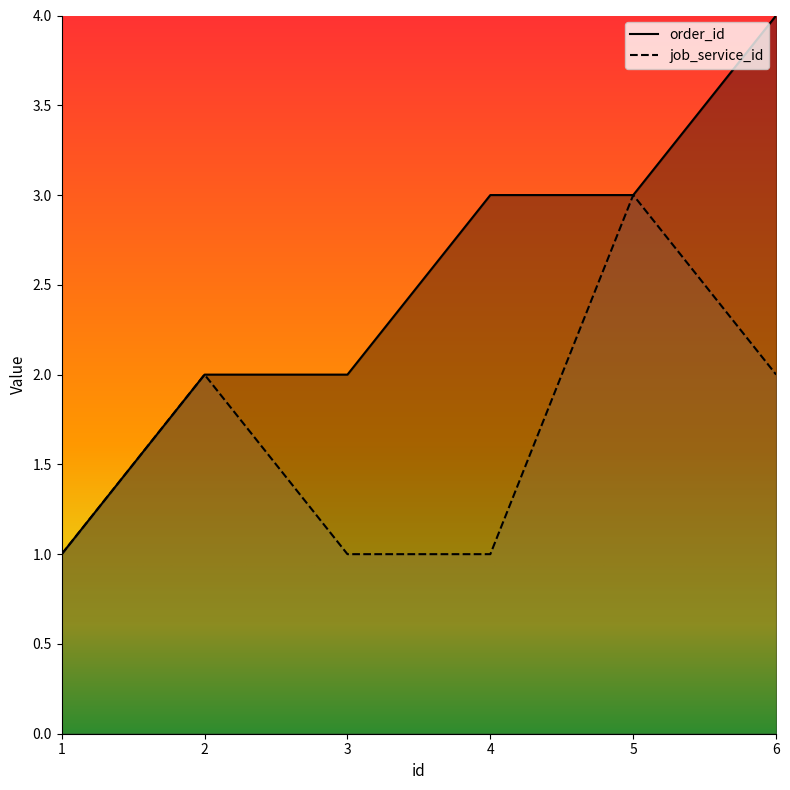

Reading right to left, list all the values displayed in this chart.

order_id: 6=4	5=3	4=3	3=2	2=2	1=1
job_service_id: 6=2	5=3	4=1	3=1	2=2	1=1